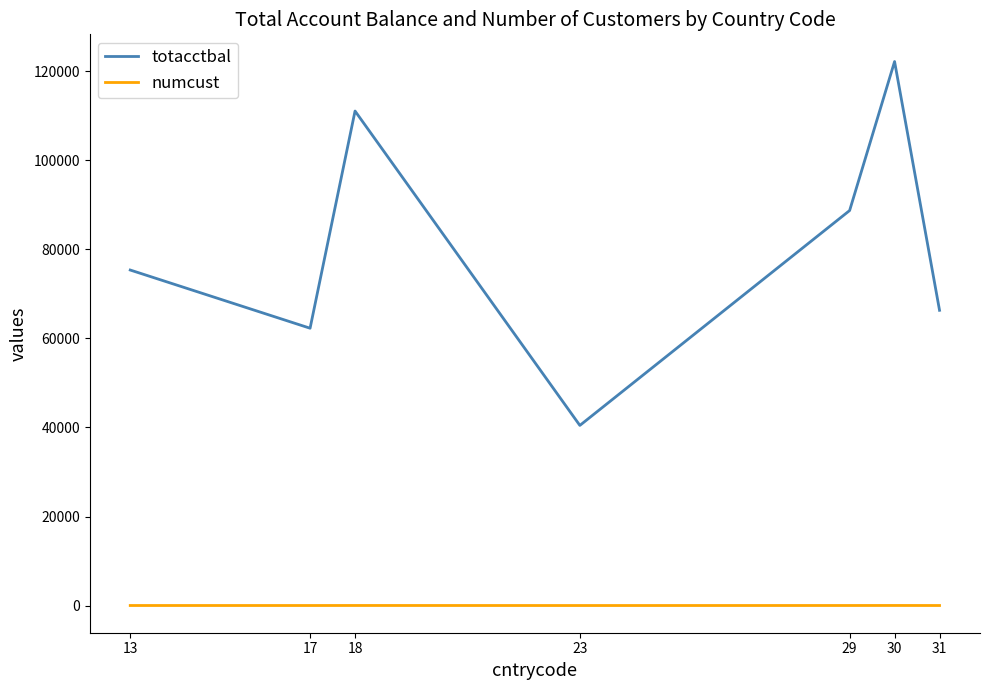

What value does the numcust series have at 30?

17.0